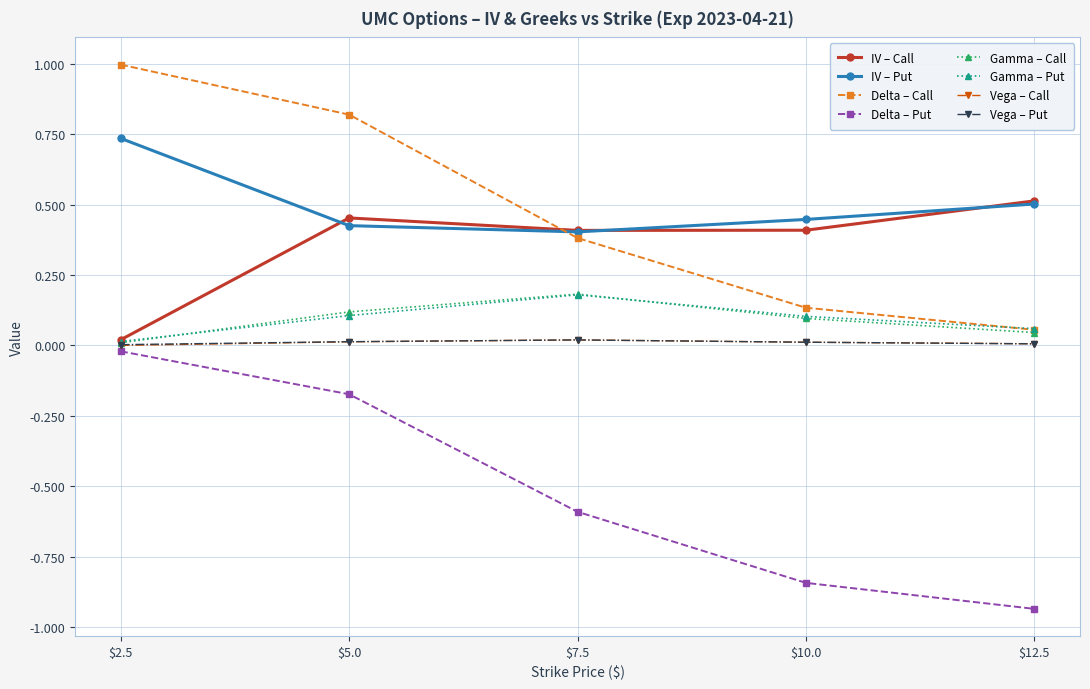

True or false: Gamma – Call has more than 2 points higher than both neighbors.

False